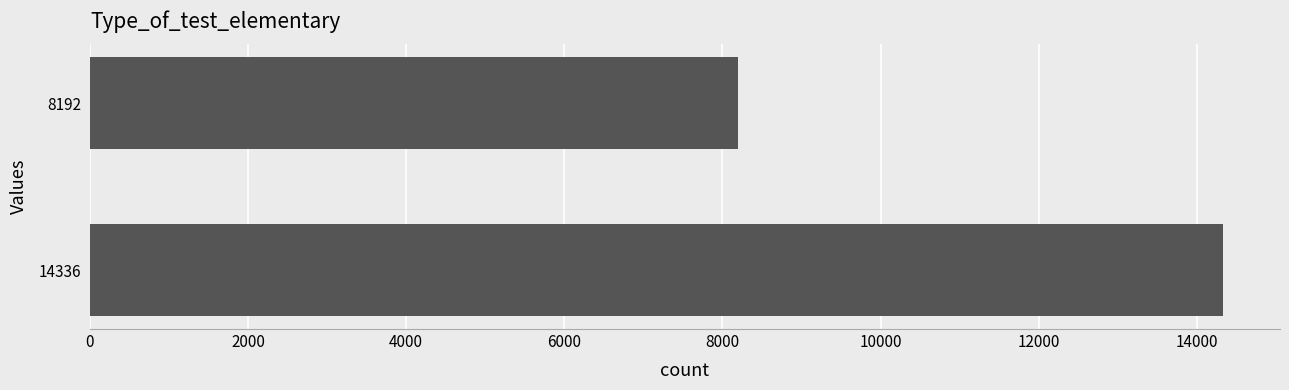

Does the chart contain any negative values?

No